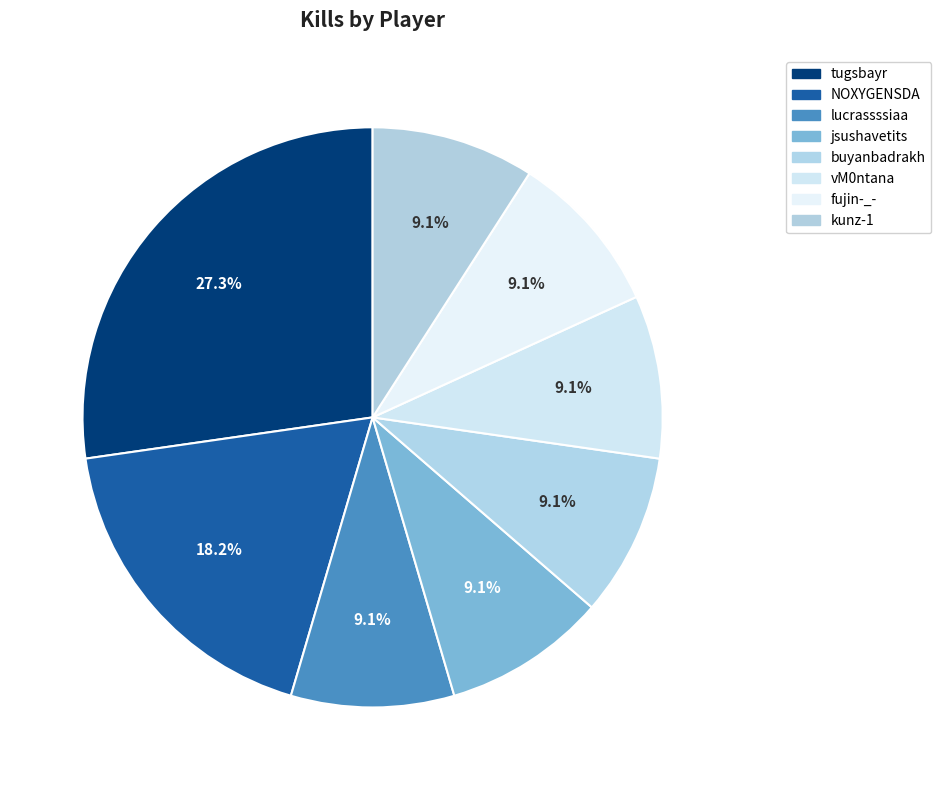

How many slices are in this pie chart?

8